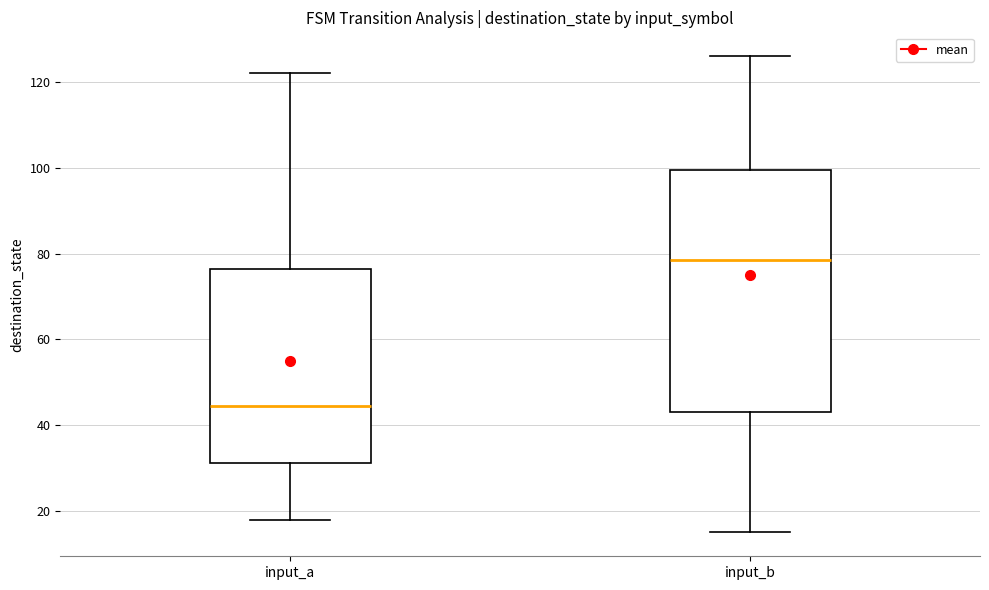

Where does the upper whisker of the box for input_a end on the y-axis? The values are not printed on the chart, so give them approximately, as read against the axis.

122